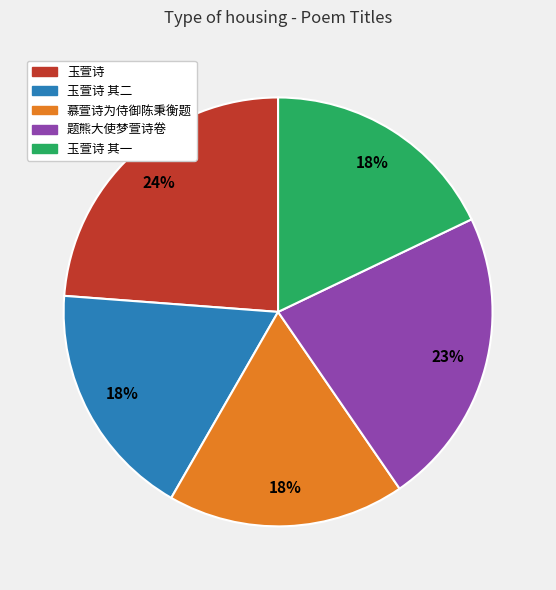

To the nearest percent, what is the difference between the largest and smallest slice percentages?

6%